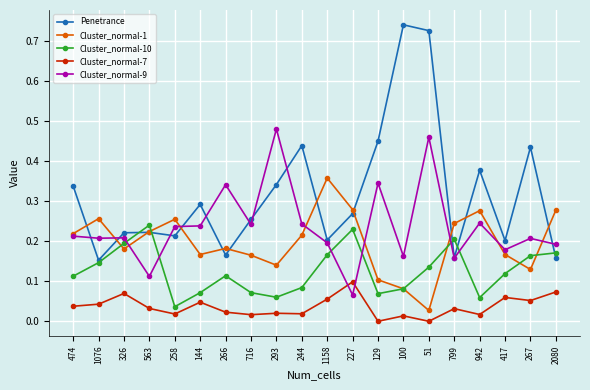

The value of Cluster_normal-1 at 326 is 0.1. True or false?

False